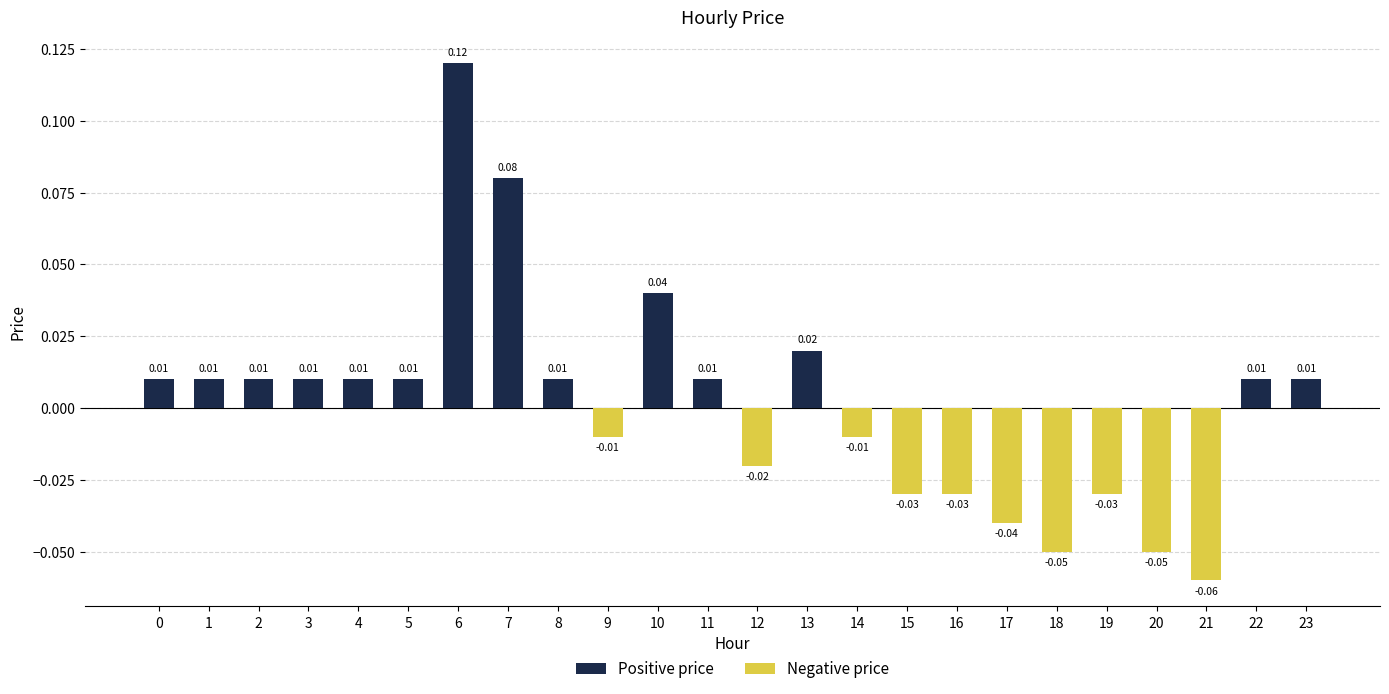

Are the bars horizontal?

No